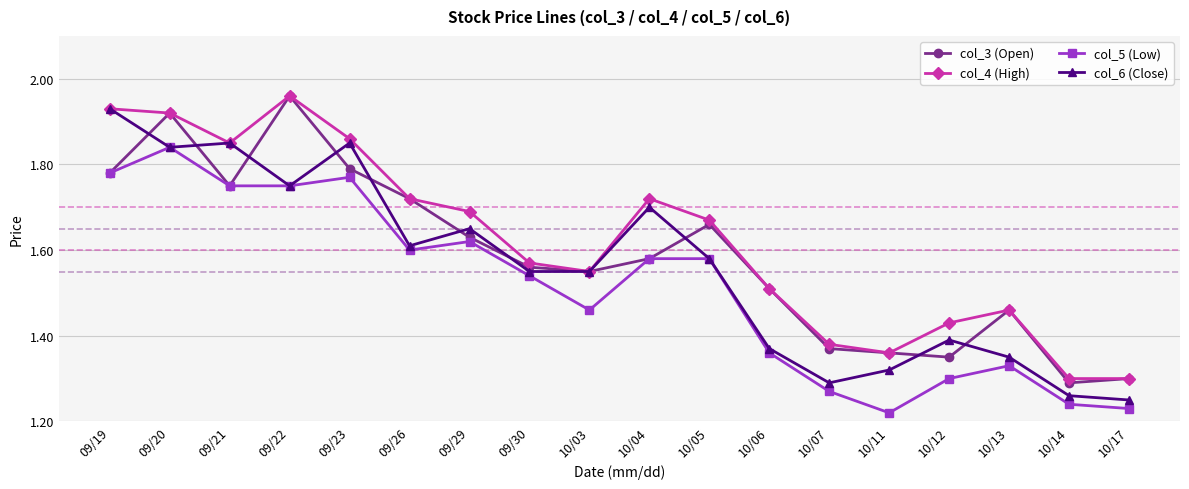

How many distinct data groups are displayed?

4